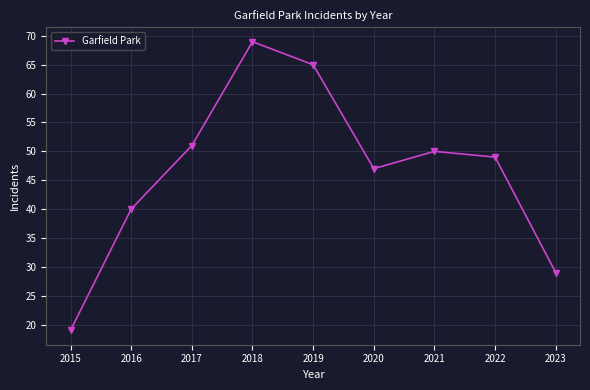

At which category does the data reach its first local valley?

2020